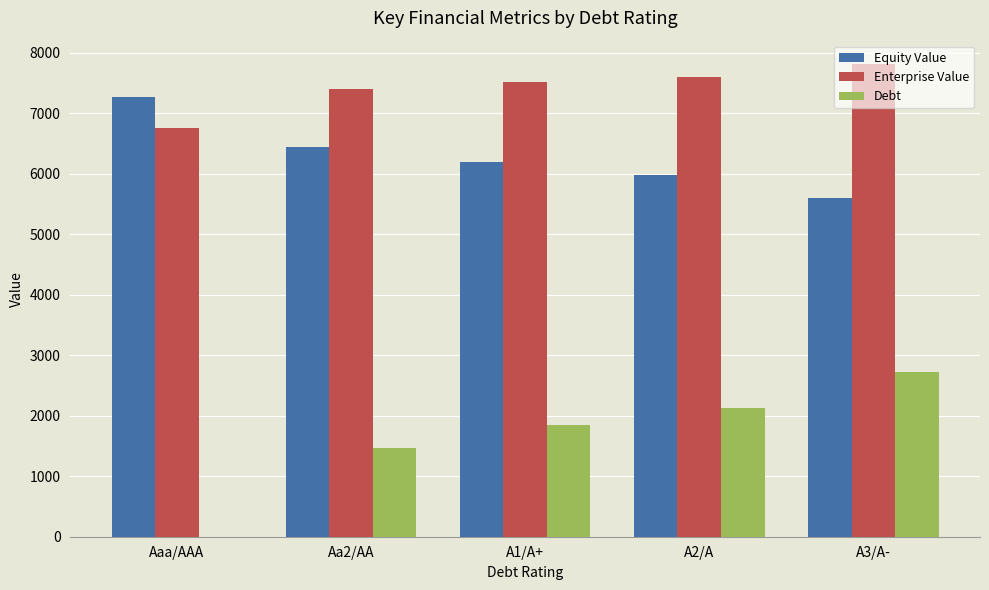

At which category is the sum across all series the highest?

A3/A-